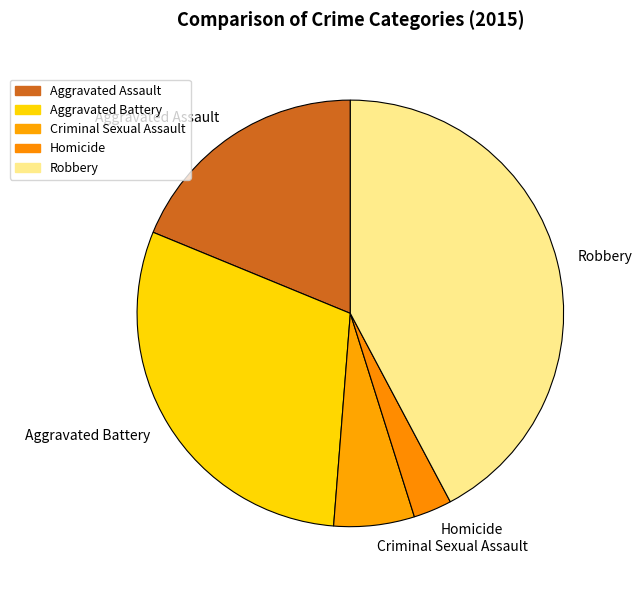

What is the smallest slice in the pie chart?

Homicide